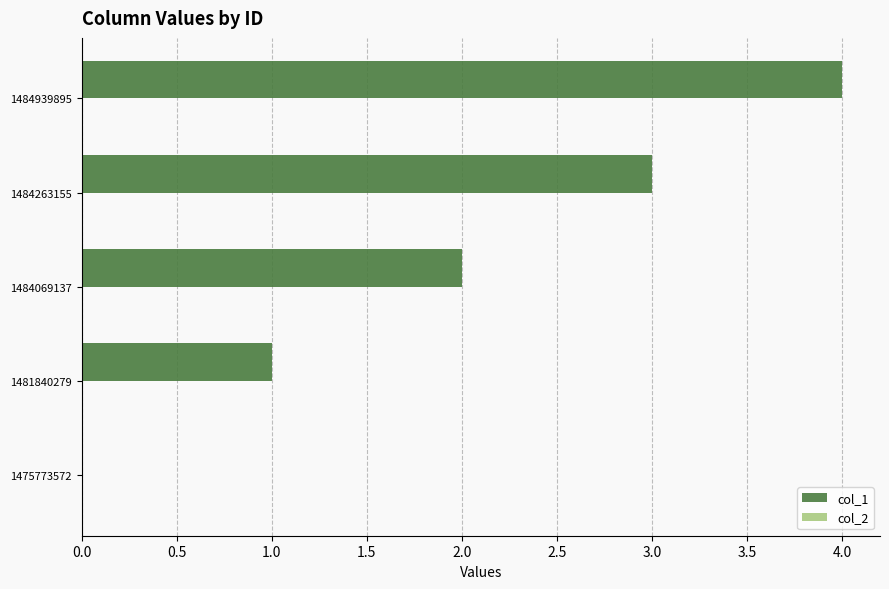

How many data points does each series have?

5